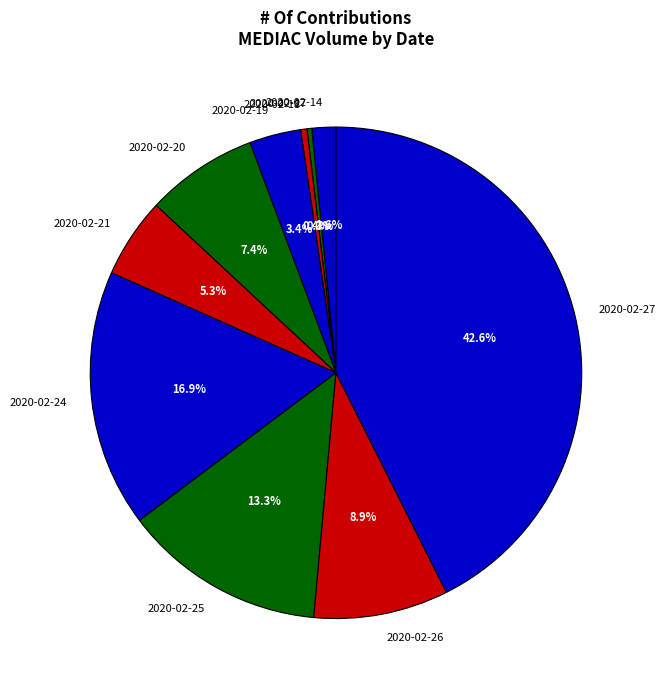

What is the largest slice in the pie chart?

2020-02-27